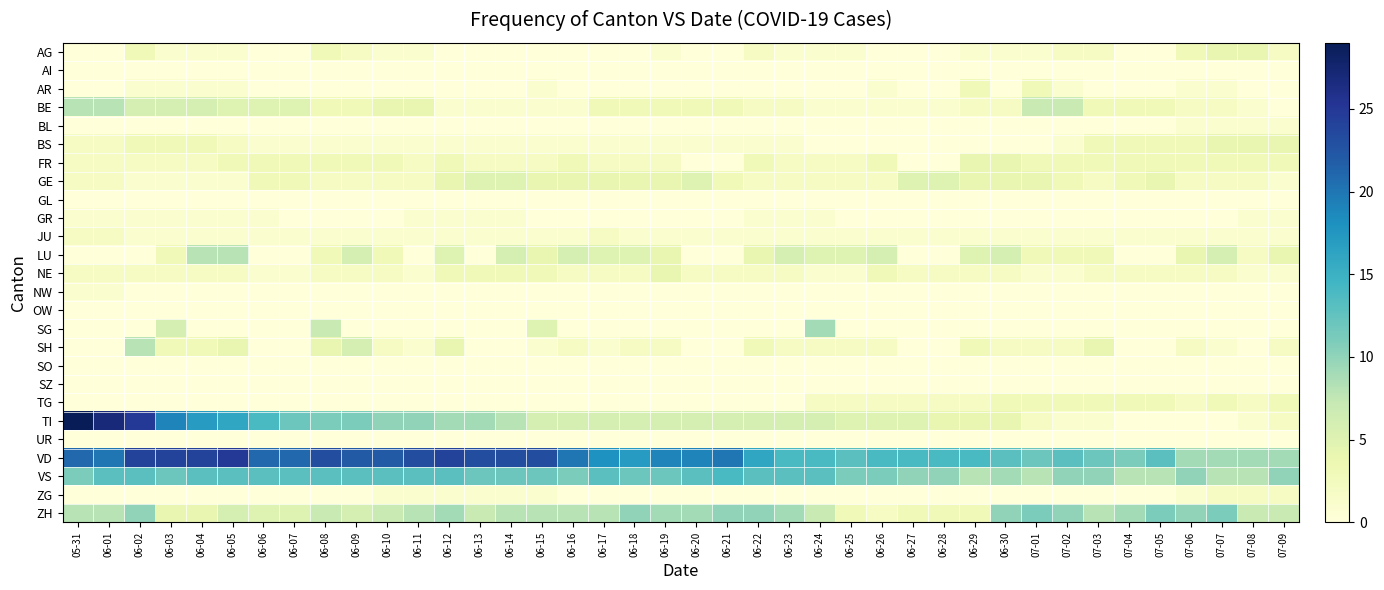

Reading left to right, what are all the values shown in this chart?

AG: 05-31=0	06-01=0	06-02=3	06-03=1	06-04=1	06-05=1	06-06=0	06-07=0	06-08=3	06-09=2	06-10=1	06-11=1	06-12=0	06-13=0	06-14=0	06-15=0	06-16=0	06-17=0	06-18=0	06-19=1	06-20=0	06-21=0	06-22=2	06-23=1	06-24=1	06-25=1	06-26=0	06-27=0	06-28=0	06-29=1	06-30=1	07-01=1	07-02=2	07-03=2	07-04=0	07-05=0	07-06=3	07-07=4	07-08=4	07-09=2
AI: 05-31=0	06-01=0	06-02=0	06-03=0	06-04=0	06-05=0	06-06=0	06-07=0	06-08=0	06-09=0	06-10=0	06-11=0	06-12=0	06-13=0	06-14=0	06-15=0	06-16=0	06-17=0	06-18=0	06-19=0	06-20=0	06-21=0	06-22=0	06-23=0	06-24=0	06-25=0	06-26=0	06-27=0	06-28=0	06-29=0	06-30=0	07-01=0	07-02=0	07-03=0	07-04=0	07-05=0	07-06=0	07-07=0	07-08=0	07-09=0
AR: 05-31=0	06-01=0	06-02=1	06-03=1	06-04=1	06-05=1	06-06=0	06-07=0	06-08=0	06-09=0	06-10=0	06-11=0	06-12=0	06-13=0	06-14=0	06-15=1	06-16=0	06-17=0	06-18=0	06-19=0	06-20=0	06-21=0	06-22=0	06-23=0	06-24=0	06-25=0	06-26=1	06-27=0	06-28=0	06-29=3	06-30=0	07-01=3	07-02=1	07-03=0	07-04=0	07-05=0	07-06=1	07-07=1	07-08=0	07-09=0
BE: 05-31=8	06-01=8	06-02=6	06-03=6	06-04=6	06-05=5	06-06=5	06-07=5	06-08=3	06-09=3	06-10=4	06-11=4	06-12=1	06-13=1	06-14=1	06-15=1	06-16=1	06-17=3	06-18=3	06-19=3	06-20=3	06-21=3	06-22=2	06-23=2	06-24=1	06-25=1	06-26=1	06-27=1	06-28=1	06-29=2	06-30=2	07-01=7	07-02=7	07-03=3	07-04=3	07-05=3	07-06=2	07-07=2	07-08=1	07-09=0
BL: 05-31=0	06-01=0	06-02=0	06-03=0	06-04=0	06-05=0	06-06=0	06-07=0	06-08=0	06-09=0	06-10=0	06-11=0	06-12=0	06-13=0	06-14=0	06-15=0	06-16=0	06-17=0	06-18=0	06-19=0	06-20=0	06-21=0	06-22=0	06-23=0	06-24=0	06-25=0	06-26=0	06-27=0	06-28=0	06-29=0	06-30=0	07-01=0	07-02=0	07-03=0	07-04=0	07-05=0	07-06=1	07-07=1	07-08=1	07-09=1
BS: 05-31=2	06-01=2	06-02=3	06-03=3	06-04=3	06-05=2	06-06=1	06-07=1	06-08=1	06-09=1	06-10=1	06-11=1	06-12=1	06-13=1	06-14=1	06-15=1	06-16=1	06-17=1	06-18=1	06-19=1	06-20=1	06-21=1	06-22=1	06-23=1	06-24=0	06-25=0	06-26=0	06-27=0	06-28=0	06-29=0	06-30=0	07-01=0	07-02=1	07-03=3	07-04=3	07-05=3	07-06=3	07-07=4	07-08=4	07-09=4
FR: 05-31=2	06-01=2	06-02=2	06-03=2	06-04=2	06-05=3	06-06=3	06-07=3	06-08=3	06-09=3	06-10=3	06-11=2	06-12=3	06-13=2	06-14=2	06-15=2	06-16=3	06-17=2	06-18=2	06-19=2	06-20=0	06-21=0	06-22=3	06-23=2	06-24=2	06-25=2	06-26=3	06-27=0	06-28=0	06-29=4	06-30=4	07-01=3	07-02=3	07-03=3	07-04=3	07-05=3	07-06=3	07-07=3	07-08=3	07-09=3
GE: 05-31=2	06-01=2	06-02=1	06-03=1	06-04=1	06-05=1	06-06=3	06-07=3	06-08=2	06-09=2	06-10=2	06-11=2	06-12=4	06-13=5	06-14=5	06-15=4	06-16=4	06-17=4	06-18=4	06-19=4	06-20=5	06-21=3	06-22=2	06-23=2	06-24=2	06-25=2	06-26=2	06-27=5	06-28=5	06-29=4	06-30=4	07-01=4	07-02=3	07-03=2	07-04=3	07-05=4	07-06=2	07-07=2	07-08=2	07-09=1
GL: 05-31=0	06-01=0	06-02=0	06-03=0	06-04=0	06-05=0	06-06=0	06-07=0	06-08=0	06-09=0	06-10=0	06-11=0	06-12=0	06-13=0	06-14=0	06-15=0	06-16=0	06-17=0	06-18=0	06-19=0	06-20=0	06-21=0	06-22=0	06-23=0	06-24=0	06-25=0	06-26=0	06-27=0	06-28=0	06-29=0	06-30=0	07-01=0	07-02=0	07-03=0	07-04=0	07-05=0	07-06=0	07-07=0	07-08=0	07-09=0
GR: 05-31=1	06-01=1	06-02=1	06-03=1	06-04=1	06-05=1	06-06=1	06-07=0	06-08=0	06-09=0	06-10=0	06-11=1	06-12=1	06-13=1	06-14=1	06-15=0	06-16=0	06-17=0	06-18=0	06-19=0	06-20=0	06-21=0	06-22=1	06-23=1	06-24=1	06-25=0	06-26=0	06-27=0	06-28=0	06-29=0	06-30=0	07-01=0	07-02=0	07-03=0	07-04=0	07-05=0	07-06=0	07-07=0	07-08=1	07-09=1
JU: 05-31=2	06-01=2	06-02=1	06-03=1	06-04=1	06-05=1	06-06=1	06-07=1	06-08=1	06-09=1	06-10=1	06-11=1	06-12=1	06-13=1	06-14=1	06-15=1	06-16=1	06-17=2	06-18=1	06-19=1	06-20=1	06-21=1	06-22=1	06-23=1	06-24=1	06-25=1	06-26=1	06-27=1	06-28=1	06-29=1	06-30=1	07-01=1	07-02=1	07-03=1	07-04=1	07-05=1	07-06=1	07-07=1	07-08=1	07-09=1
LU: 05-31=0	06-01=0	06-02=0	06-03=3	06-04=8	06-05=8	06-06=0	06-07=0	06-08=3	06-09=6	06-10=3	06-11=0	06-12=5	06-13=0	06-14=6	06-15=4	06-16=6	06-17=5	06-18=5	06-19=4	06-20=0	06-21=0	06-22=4	06-23=6	06-24=5	06-25=5	06-26=6	06-27=0	06-28=0	06-29=5	06-30=6	07-01=3	07-02=3	07-03=3	07-04=0	07-05=0	07-06=4	07-07=6	07-08=2	07-09=4
NE: 05-31=2	06-01=2	06-02=2	06-03=2	06-04=2	06-05=2	06-06=1	06-07=1	06-08=2	06-09=2	06-10=2	06-11=1	06-12=3	06-13=3	06-14=3	06-15=3	06-16=2	06-17=2	06-18=2	06-19=4	06-20=2	06-21=2	06-22=2	06-23=2	06-24=1	06-25=1	06-26=3	06-27=2	06-28=2	06-29=2	06-30=2	07-01=1	07-02=1	07-03=2	07-04=2	07-05=2	07-06=2	07-07=2	07-08=1	07-09=1
NW: 05-31=1	06-01=1	06-02=0	06-03=0	06-04=0	06-05=0	06-06=0	06-07=0	06-08=0	06-09=0	06-10=0	06-11=0	06-12=0	06-13=0	06-14=0	06-15=0	06-16=0	06-17=0	06-18=0	06-19=0	06-20=0	06-21=0	06-22=0	06-23=0	06-24=0	06-25=0	06-26=0	06-27=0	06-28=0	06-29=0	06-30=0	07-01=0	07-02=0	07-03=0	07-04=0	07-05=0	07-06=0	07-07=0	07-08=0	07-09=0
OW: 05-31=0	06-01=0	06-02=0	06-03=0	06-04=0	06-05=0	06-06=0	06-07=0	06-08=0	06-09=0	06-10=0	06-11=0	06-12=0	06-13=0	06-14=0	06-15=0	06-16=0	06-17=0	06-18=0	06-19=0	06-20=0	06-21=0	06-22=0	06-23=0	06-24=0	06-25=0	06-26=0	06-27=0	06-28=0	06-29=0	06-30=0	07-01=0	07-02=0	07-03=0	07-04=0	07-05=0	07-06=0	07-07=0	07-08=0	07-09=0
SG: 05-31=0	06-01=0	06-02=0	06-03=6	06-04=0	06-05=0	06-06=0	06-07=0	06-08=7	06-09=0	06-10=0	06-11=0	06-12=0	06-13=0	06-14=0	06-15=5	06-16=0	06-17=0	06-18=0	06-19=0	06-20=0	06-21=0	06-22=0	06-23=0	06-24=9	06-25=0	06-26=0	06-27=0	06-28=0	06-29=0	06-30=0	07-01=0	07-02=0	07-03=0	07-04=0	07-05=0	07-06=0	07-07=0	07-08=0	07-09=0
SH: 05-31=0	06-01=0	06-02=8	06-03=3	06-04=3	06-05=4	06-06=0	06-07=0	06-08=4	06-09=6	06-10=2	06-11=1	06-12=4	06-13=0	06-14=0	06-15=1	06-16=2	06-17=1	06-18=2	06-19=2	06-20=0	06-21=0	06-22=3	06-23=2	06-24=2	06-25=2	06-26=2	06-27=0	06-28=0	06-29=3	06-30=2	07-01=2	07-02=2	07-03=4	07-04=0	07-05=0	07-06=2	07-07=1	07-08=0	07-09=2
SO: 05-31=0	06-01=0	06-02=0	06-03=0	06-04=0	06-05=0	06-06=0	06-07=0	06-08=0	06-09=0	06-10=0	06-11=0	06-12=0	06-13=0	06-14=0	06-15=0	06-16=0	06-17=0	06-18=0	06-19=0	06-20=0	06-21=0	06-22=0	06-23=0	06-24=0	06-25=0	06-26=0	06-27=0	06-28=0	06-29=0	06-30=0	07-01=0	07-02=0	07-03=0	07-04=0	07-05=0	07-06=0	07-07=0	07-08=0	07-09=0
SZ: 05-31=0	06-01=0	06-02=0	06-03=0	06-04=0	06-05=0	06-06=0	06-07=0	06-08=0	06-09=0	06-10=0	06-11=0	06-12=0	06-13=0	06-14=0	06-15=0	06-16=0	06-17=0	06-18=0	06-19=0	06-20=0	06-21=0	06-22=0	06-23=0	06-24=0	06-25=0	06-26=0	06-27=0	06-28=0	06-29=0	06-30=0	07-01=0	07-02=0	07-03=0	07-04=0	07-05=0	07-06=0	07-07=0	07-08=0	07-09=0
TG: 05-31=0	06-01=0	06-02=0	06-03=0	06-04=0	06-05=0	06-06=0	06-07=0	06-08=0	06-09=0	06-10=0	06-11=0	06-12=0	06-13=0	06-14=0	06-15=0	06-16=0	06-17=0	06-18=0	06-19=0	06-20=0	06-21=0	06-22=0	06-23=0	06-24=2	06-25=2	06-26=2	06-27=2	06-28=2	06-29=2	06-30=3	07-01=3	07-02=3	07-03=3	07-04=3	07-05=3	07-06=2	07-07=3	07-08=2	07-09=3
TI: 05-31=29	06-01=27	06-02=25	06-03=19	06-04=17	06-05=16	06-06=14	06-07=12	06-08=11	06-09=11	06-10=10	06-11=10	06-12=9	06-13=9	06-14=8	06-15=6	06-16=6	06-17=6	06-18=6	06-19=6	06-20=6	06-21=6	06-22=6	06-23=6	06-24=6	06-25=5	06-26=5	06-27=5	06-28=4	06-29=4	06-30=4	07-01=2	07-02=1	07-03=1	07-04=0	07-05=0	07-06=0	07-07=0	07-08=1	07-09=2
UR: 05-31=0	06-01=0	06-02=0	06-03=0	06-04=0	06-05=0	06-06=0	06-07=0	06-08=0	06-09=0	06-10=0	06-11=0	06-12=0	06-13=0	06-14=0	06-15=0	06-16=0	06-17=0	06-18=0	06-19=0	06-20=0	06-21=0	06-22=0	06-23=0	06-24=0	06-25=0	06-26=0	06-27=0	06-28=0	06-29=0	06-30=0	07-01=0	07-02=0	07-03=0	07-04=0	07-05=0	07-06=0	07-07=0	07-08=0	07-09=0
VD: 05-31=21	06-01=20	06-02=24	06-03=24	06-04=24	06-05=25	06-06=21	06-07=21	06-08=23	06-09=22	06-10=22	06-11=23	06-12=24	06-13=23	06-14=23	06-15=23	06-16=20	06-17=18	06-18=17	06-19=19	06-20=19	06-21=20	06-22=16	06-23=14	06-24=14	06-25=13	06-26=14	06-27=14	06-28=14	06-29=14	06-30=13	07-01=12	07-02=13	07-03=12	07-04=11	07-05=13	07-06=9	07-07=9	07-08=9	07-09=9
VS: 05-31=11	06-01=13	06-02=13	06-03=12	06-04=13	06-05=13	06-06=13	06-07=13	06-08=13	06-09=13	06-10=13	06-11=13	06-12=13	06-13=12	06-14=12	06-15=12	06-16=11	06-17=13	06-18=12	06-19=12	06-20=13	06-21=14	06-22=13	06-23=13	06-24=13	06-25=11	06-26=11	06-27=10	06-28=10	06-29=8	06-30=9	07-01=8	07-02=10	07-03=10	07-04=8	07-05=8	07-06=10	07-07=8	07-08=8	07-09=10
ZG: 05-31=0	06-01=0	06-02=0	06-03=0	06-04=0	06-05=0	06-06=0	06-07=0	06-08=0	06-09=0	06-10=1	06-11=1	06-12=1	06-13=1	06-14=1	06-15=1	06-16=0	06-17=0	06-18=0	06-19=0	06-20=0	06-21=0	06-22=0	06-23=0	06-24=0	06-25=0	06-26=0	06-27=0	06-28=0	06-29=0	06-30=0	07-01=0	07-02=0	07-03=0	07-04=0	07-05=0	07-06=1	07-07=2	07-08=2	07-09=2
ZH: 05-31=8	06-01=8	06-02=10	06-03=4	06-04=4	06-05=6	06-06=5	06-07=5	06-08=7	06-09=6	06-10=7	06-11=8	06-12=9	06-13=7	06-14=8	06-15=8	06-16=8	06-17=8	06-18=10	06-19=9	06-20=9	06-21=10	06-22=10	06-23=9	06-24=7	06-25=3	06-26=2	06-27=3	06-28=3	06-29=3	06-30=10	07-01=11	07-02=10	07-03=8	07-04=9	07-05=11	07-06=10	07-07=11	07-08=7	07-09=7